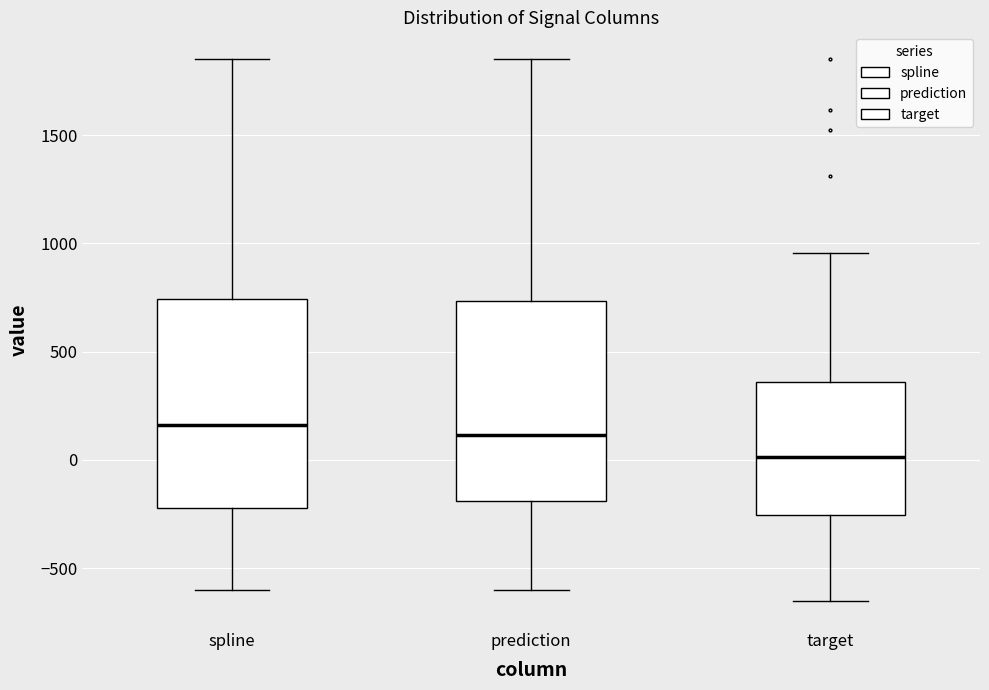

Reading left to right, transcribe this box plot: for each box, give where its median line is, the range the box spans, and where its two whiskers end, as read against the y-axis. The values are not printed on the chart, so give them approximately, as read against the axis.

spline: median 150, box -200 to 750, whiskers -600 to 1850
prediction: median 100, box -200 to 750, whiskers -600 to 1850
target: median 0, box -250 to 350, whiskers -650 to 950